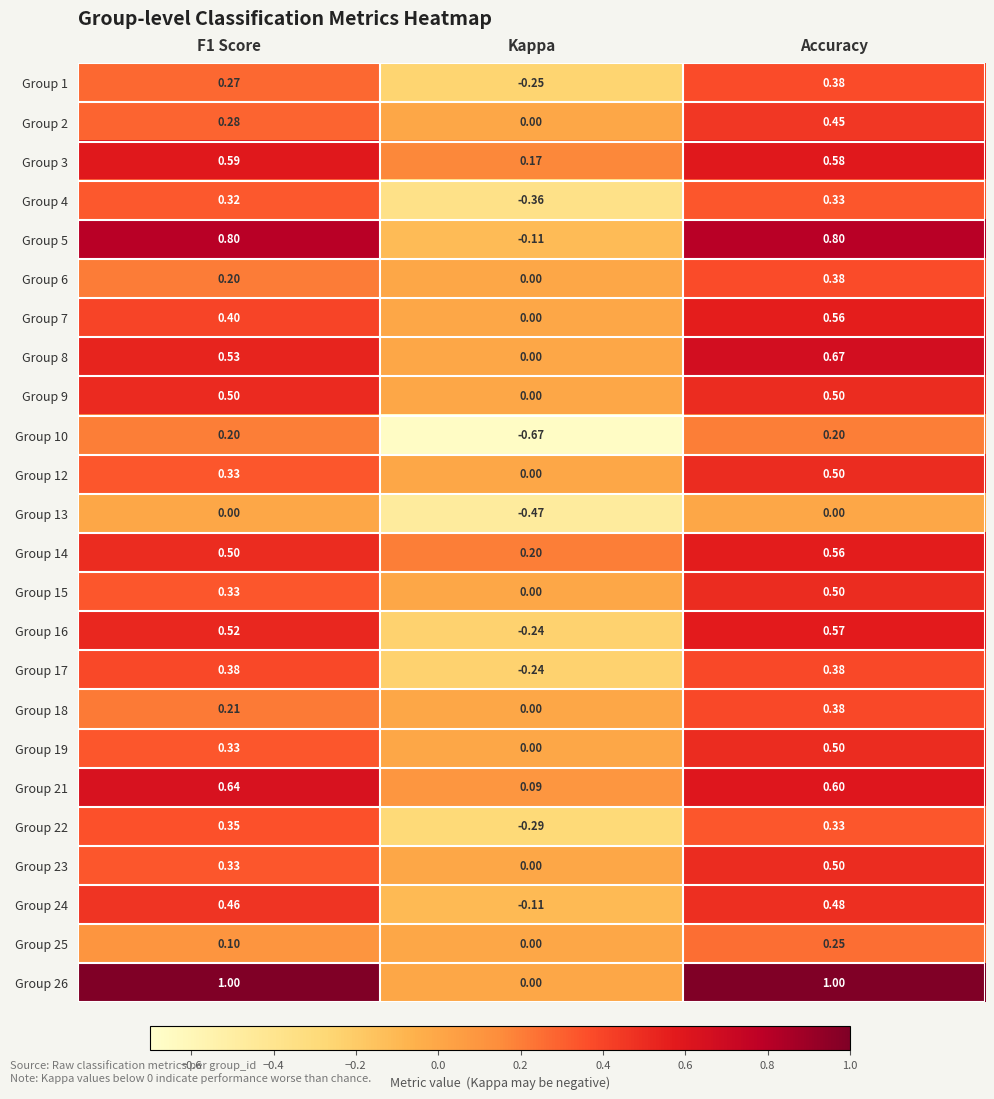

At which category does the chart reach its minimum across all series?

Kappa